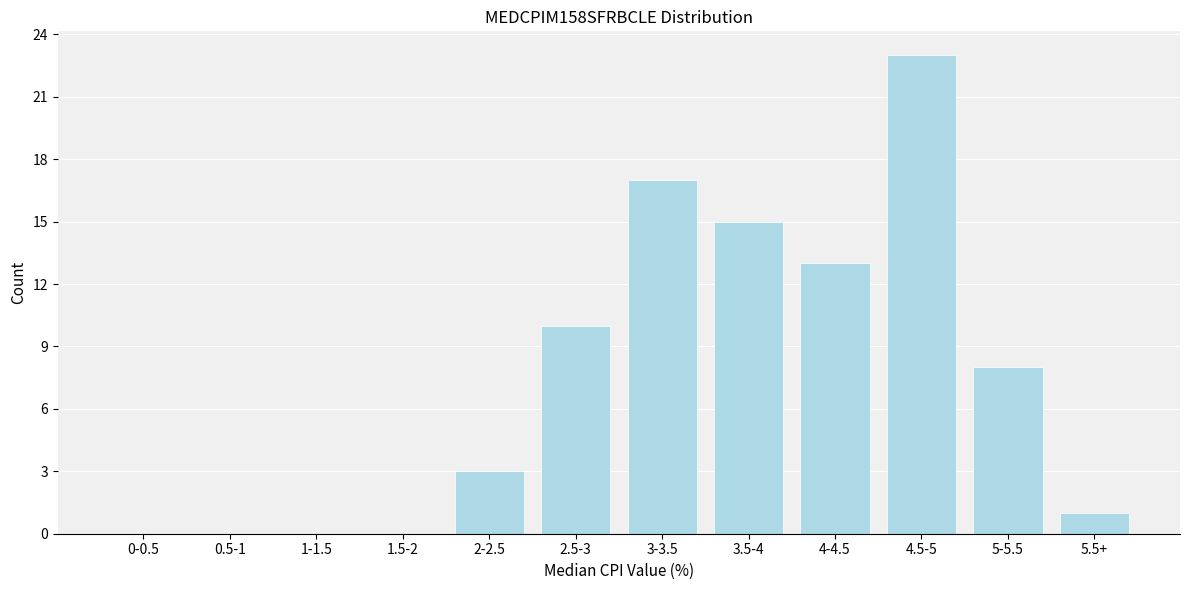

Reading left to right, transcribe all the data shown in this chart.

0-0.5=0	0.5-1=0	1-1.5=0	1.5-2=0	2-2.5=3	2.5-3=10	3-3.5=17	3.5-4=15	4-4.5=13	4.5-5=23	5-5.5=8	5.5+=1